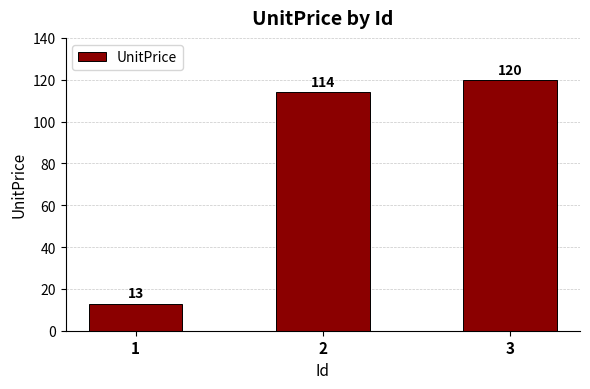

Approximately how many times larger is the value at 2 compared to 1?

8.8